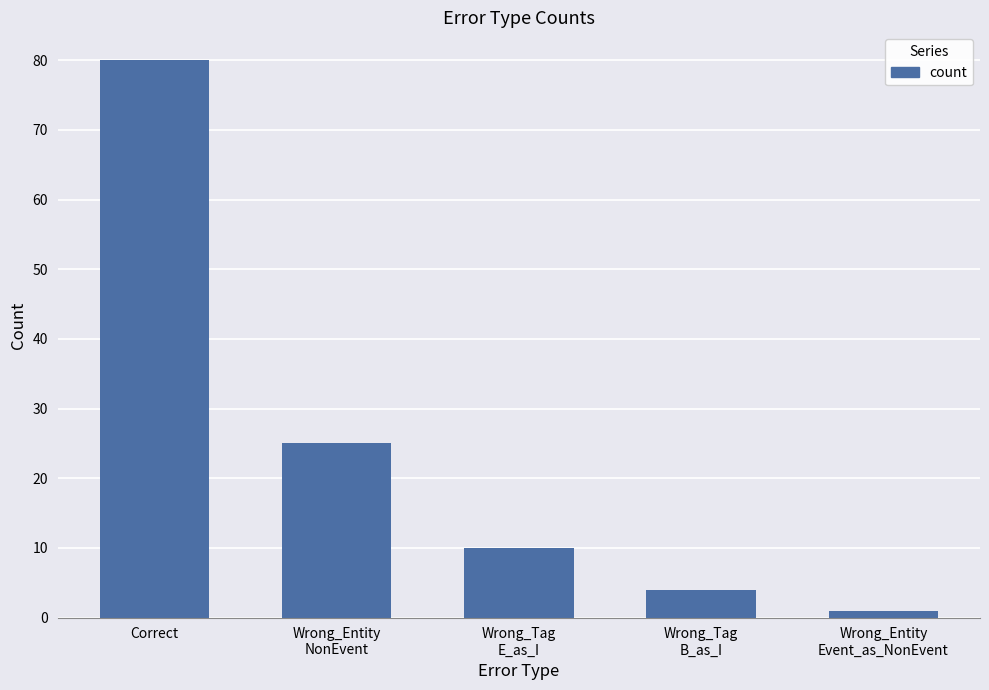

What is the difference between the maximum and minimum values?

79